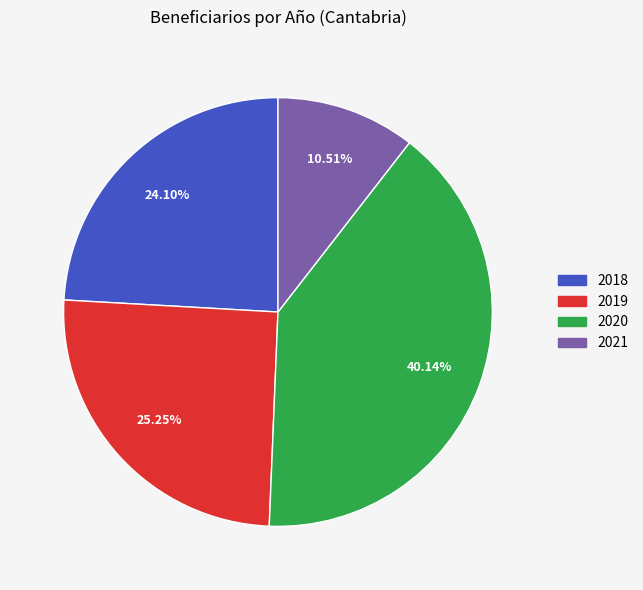

What is the ratio of the value at 2019 to the value at 2021?

2.4